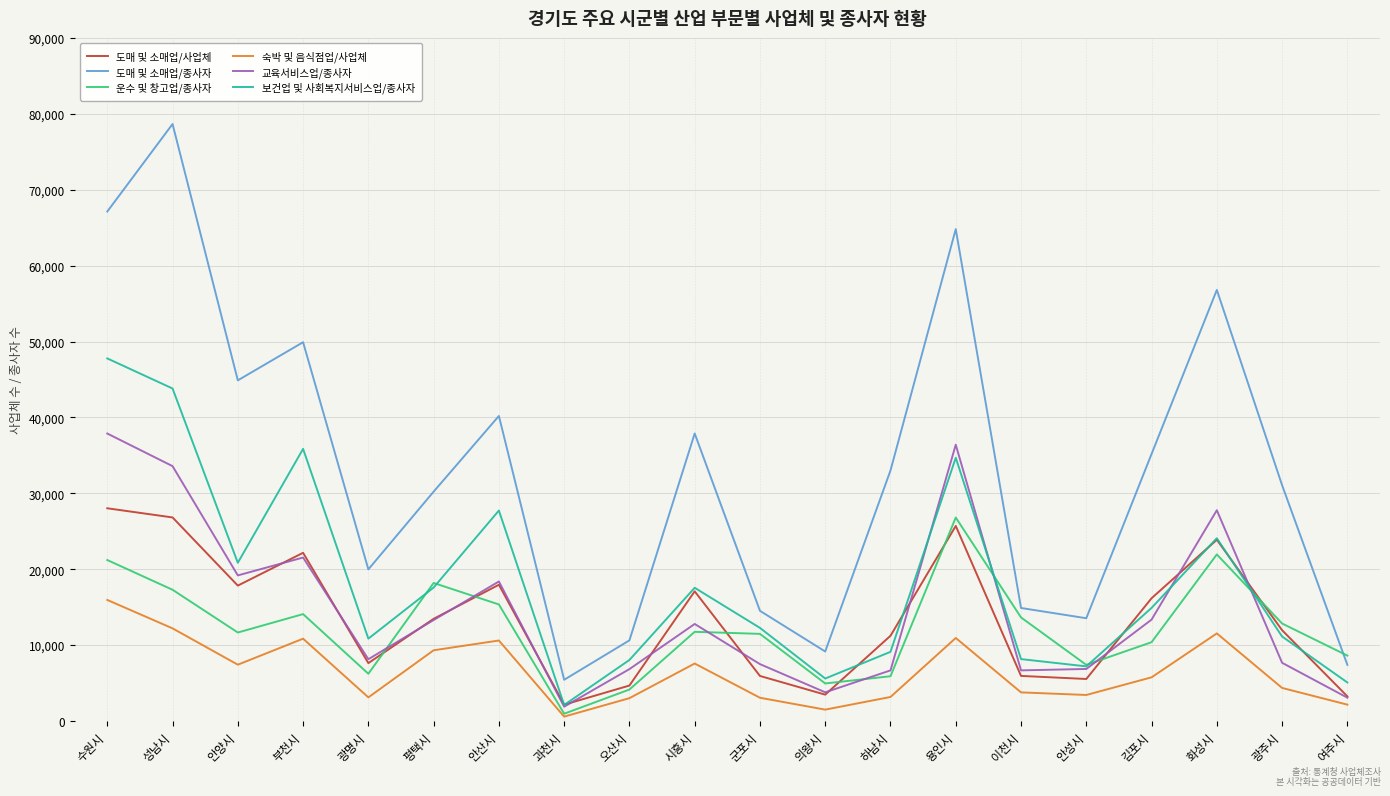

Which series has the largest range (max minus min)?

도매 및 소매업/종사자